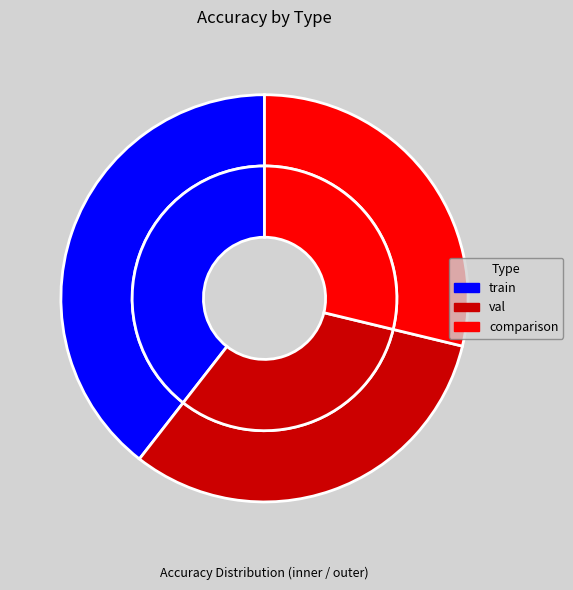

Is comparison the majority of the pie?

No